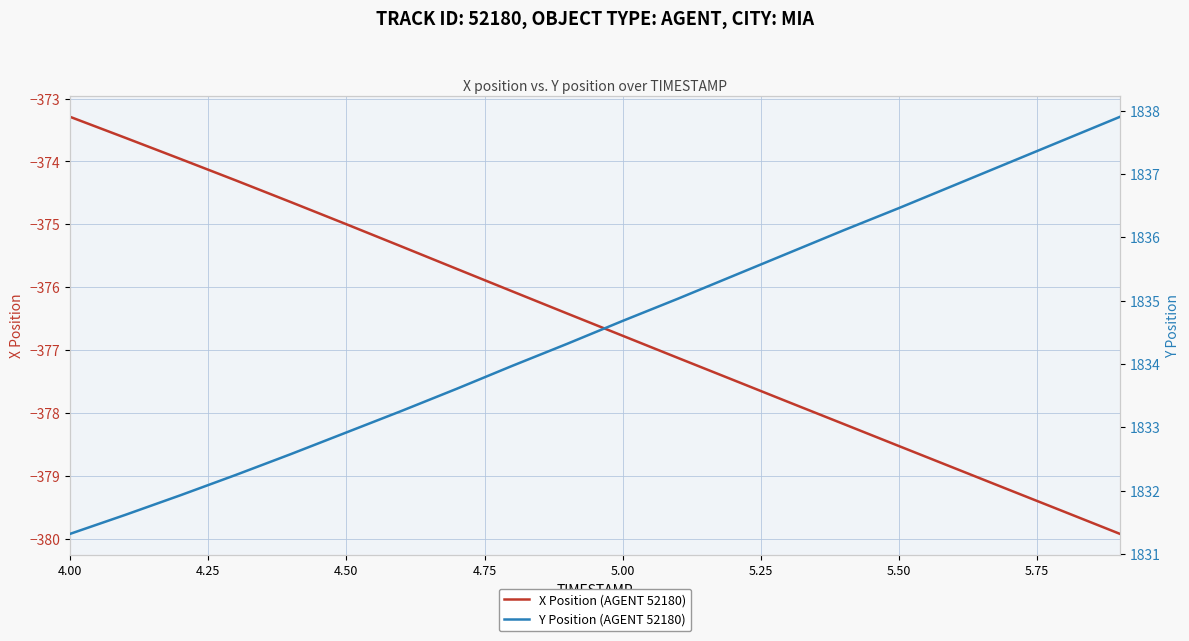

How many lines are shown in the chart?

2